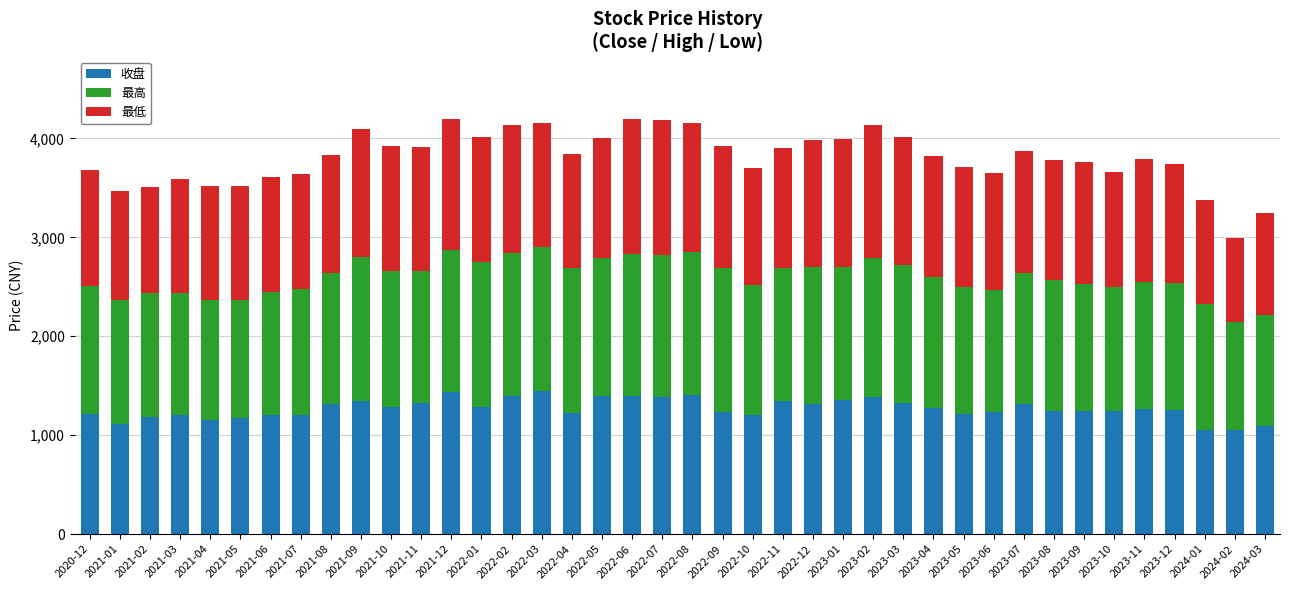

What is the sum of the 收盘 values at 2021-06 and 2021-01?

2325.2